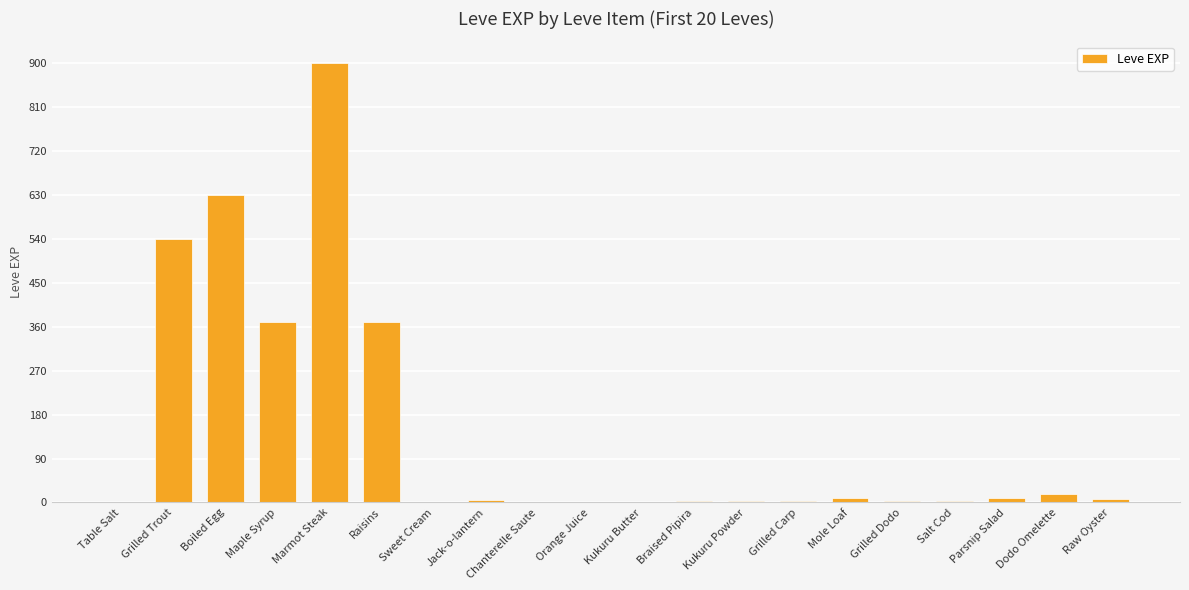

What is the difference between the values at Sweet Cream and Parsnip Salad?

9